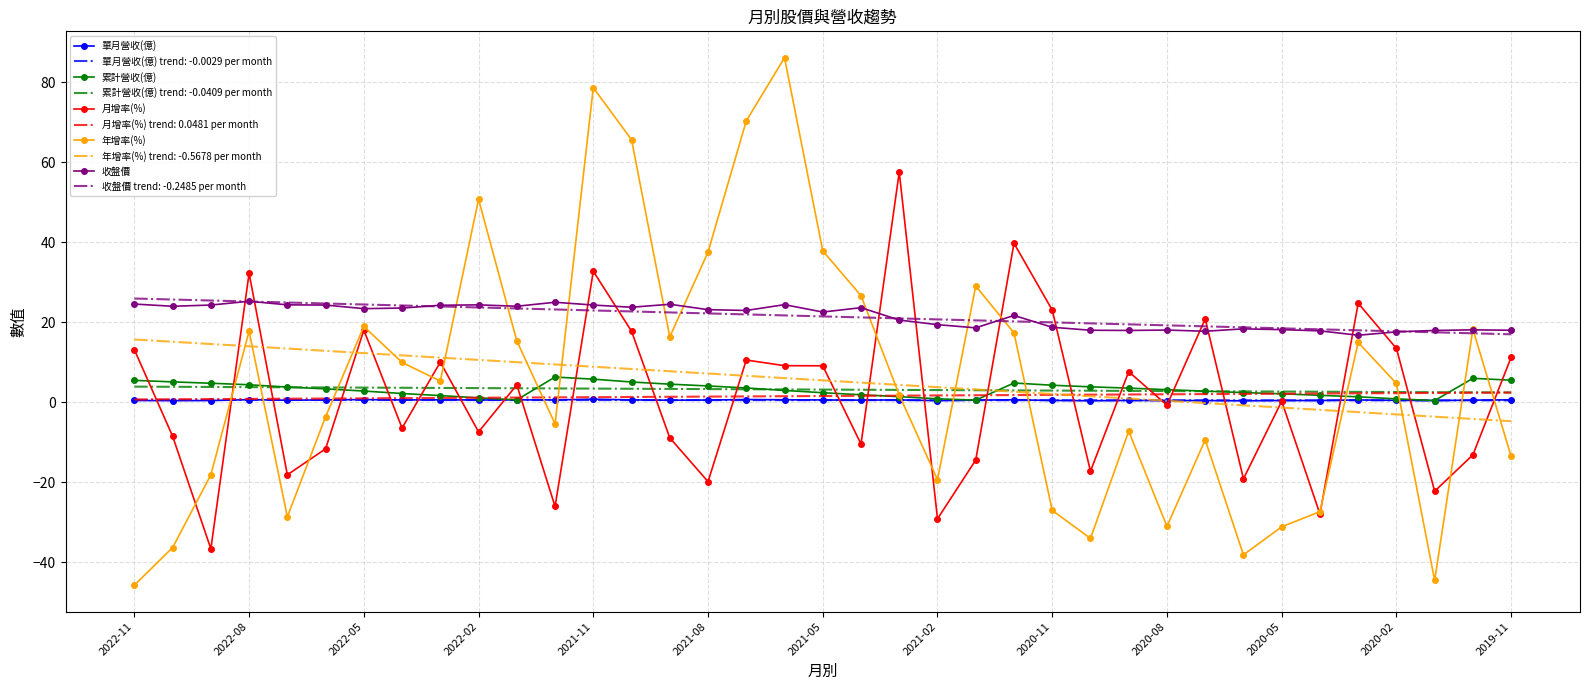

True or false: 收盤價 has more than 1 interior local peaks.

True